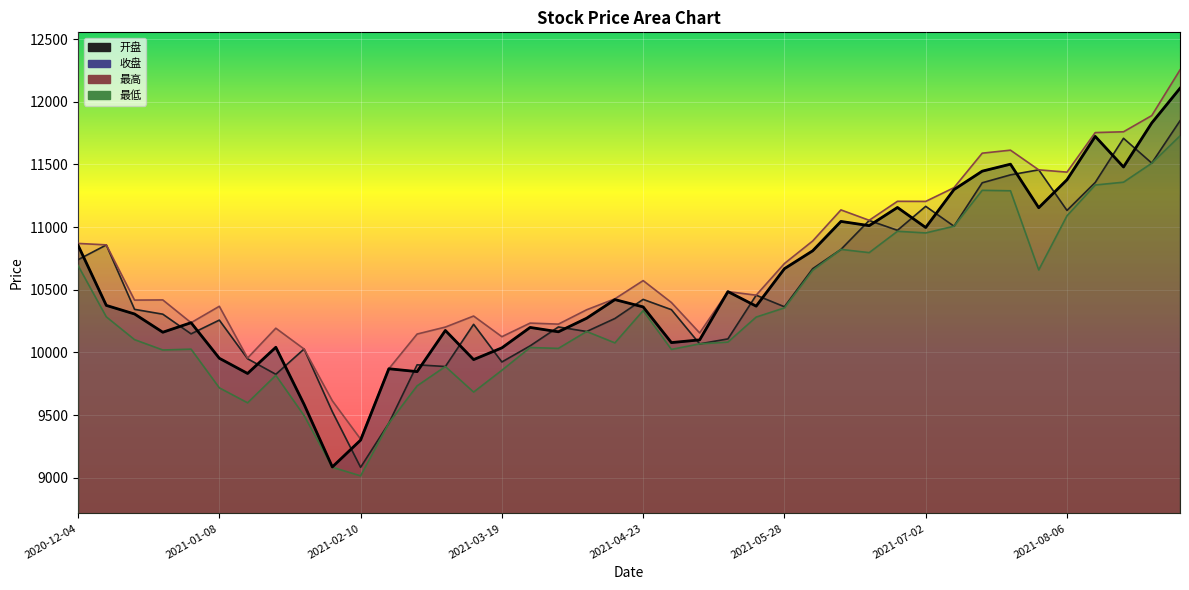

At which label is 最高 closest to 10781?

2021-05-28